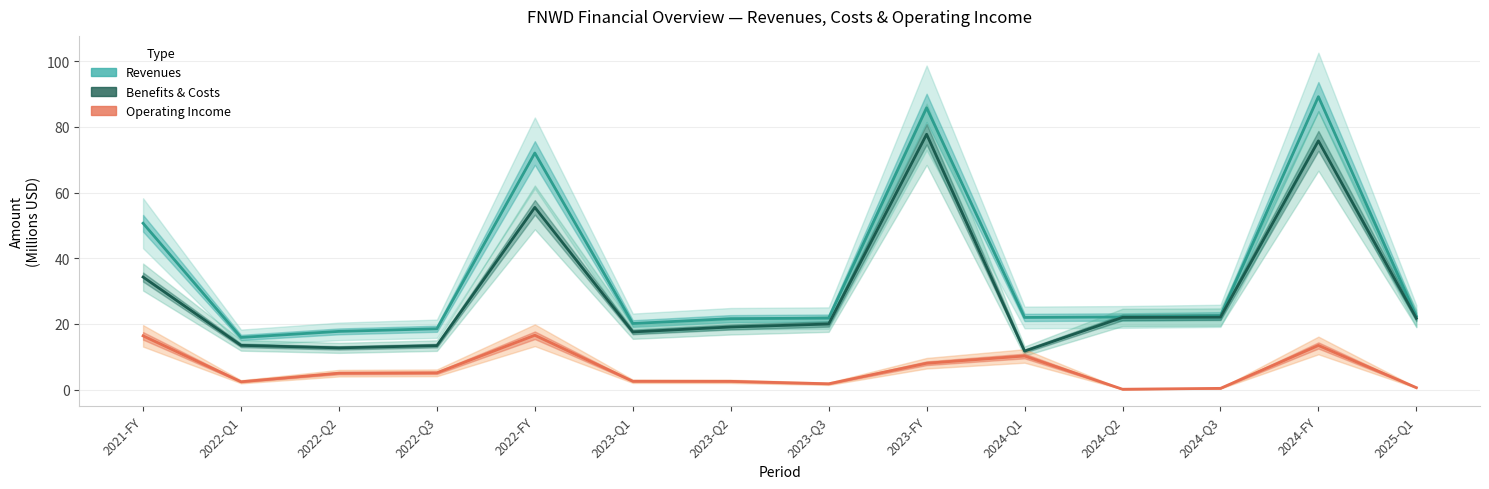

The Operating Income series shows 0.6 at 2025-Q1. True or false?

True